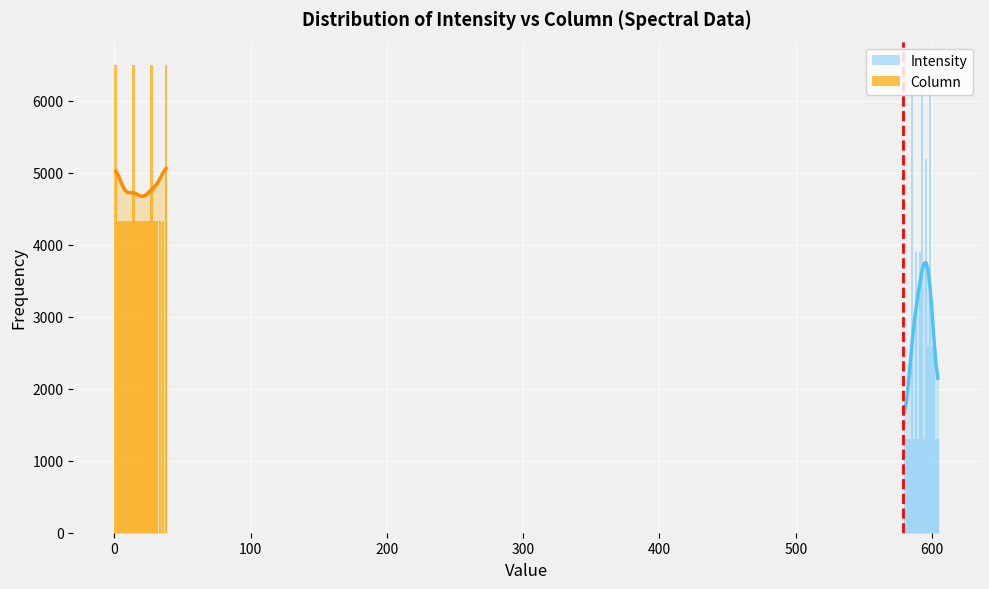

Rank the series by their maximum value, from lowest to highest.

Intensity, Column